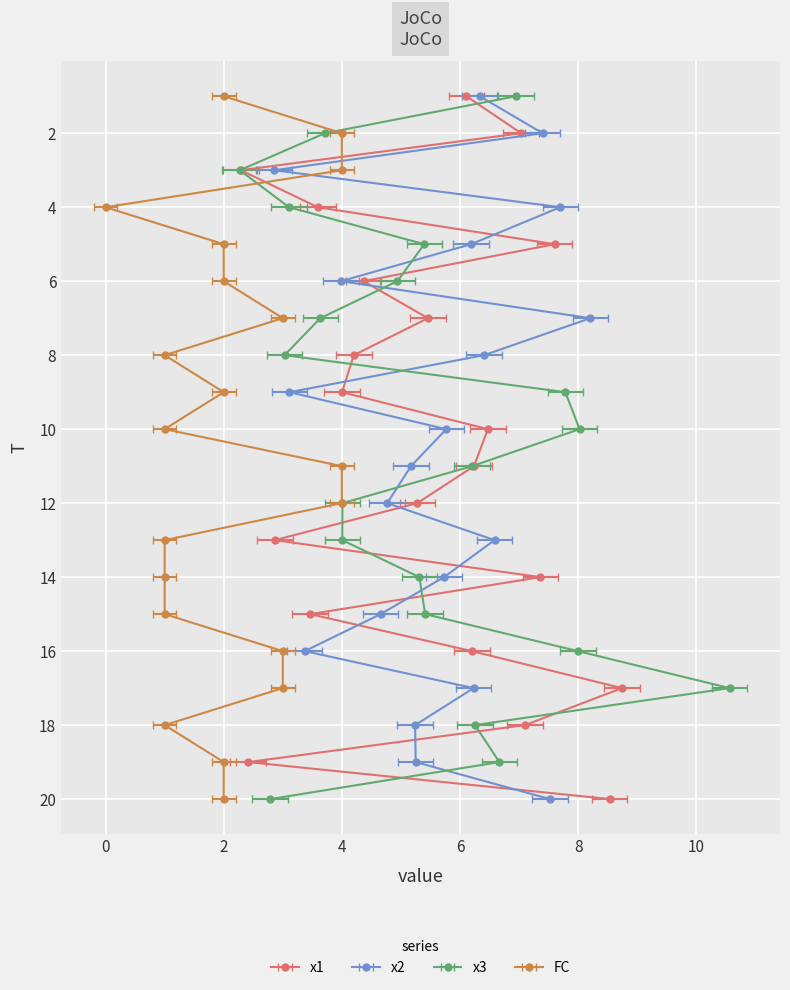

What is the difference between the maximum and second lowest values in the x2 series?

5.1